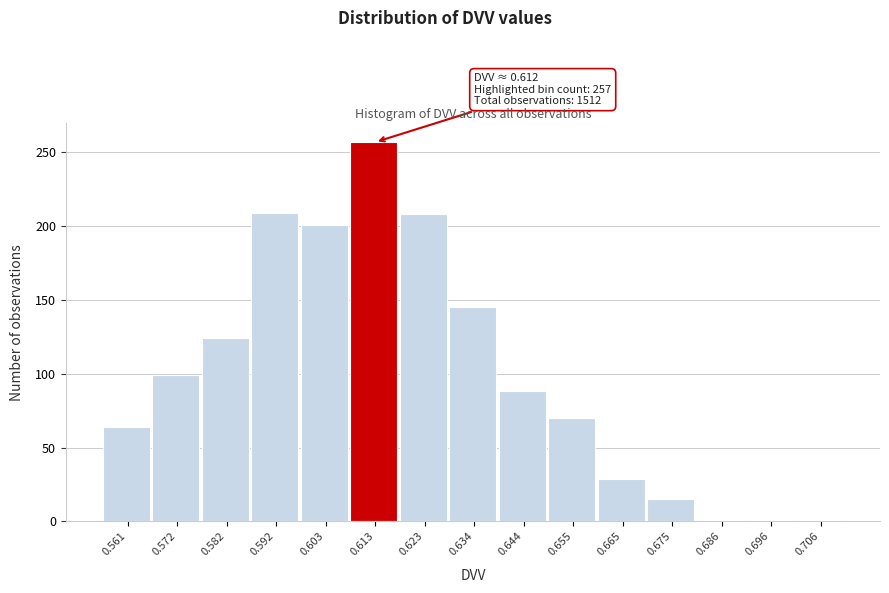

Over which range of the x-axis is the bar tallest?

0.608 to 0.618